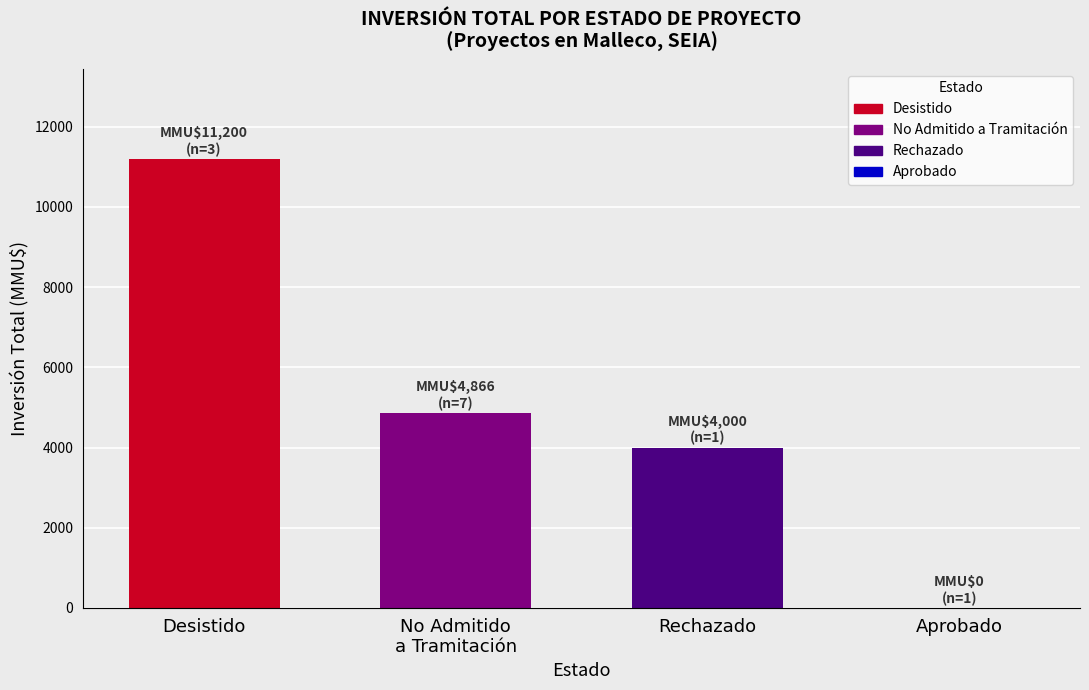

Is the value of Inversión(MMU$) at Desistido greater than the value of Count at No Admitido
a Tramitación?

Yes